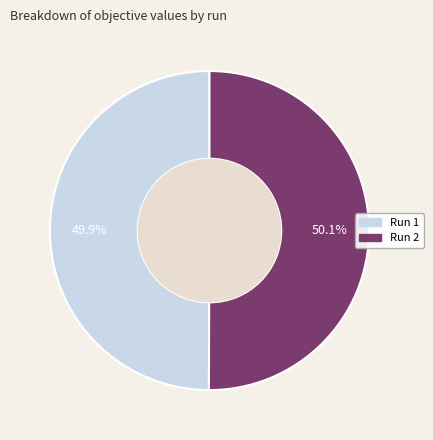

How many segments does this pie chart have?

2